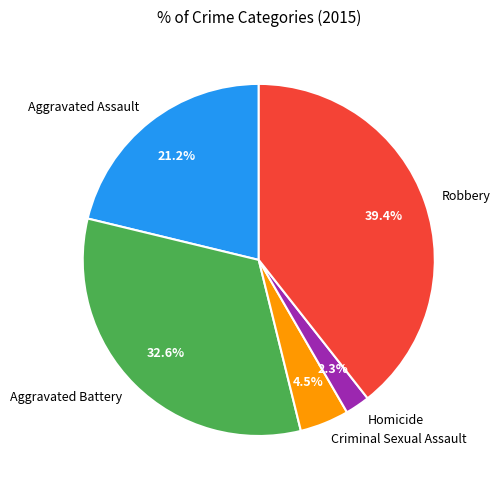

Count the number of slices in the pie.

5